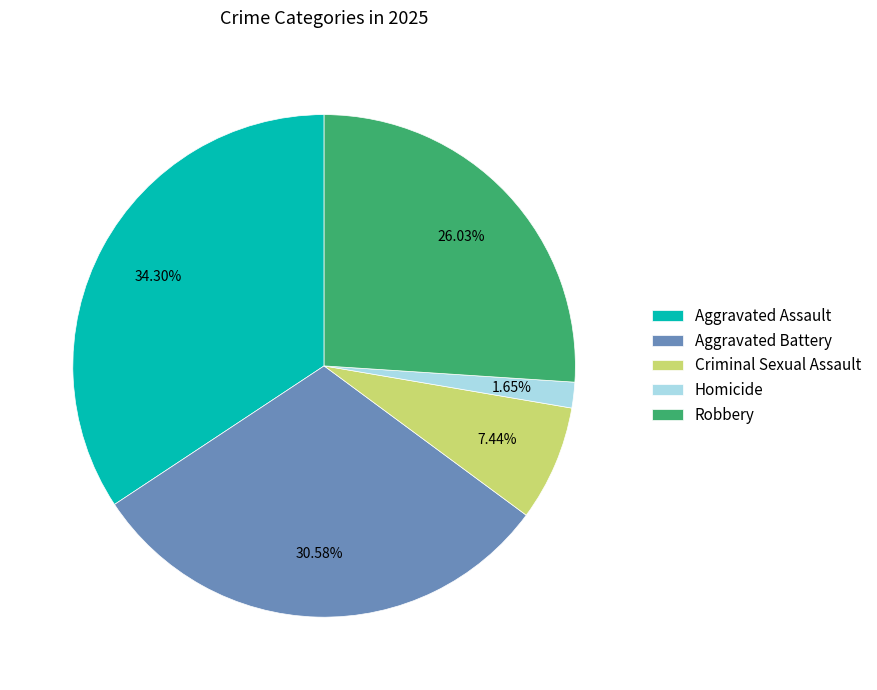

True or false: Homicide accounts for 2% of the total.

True